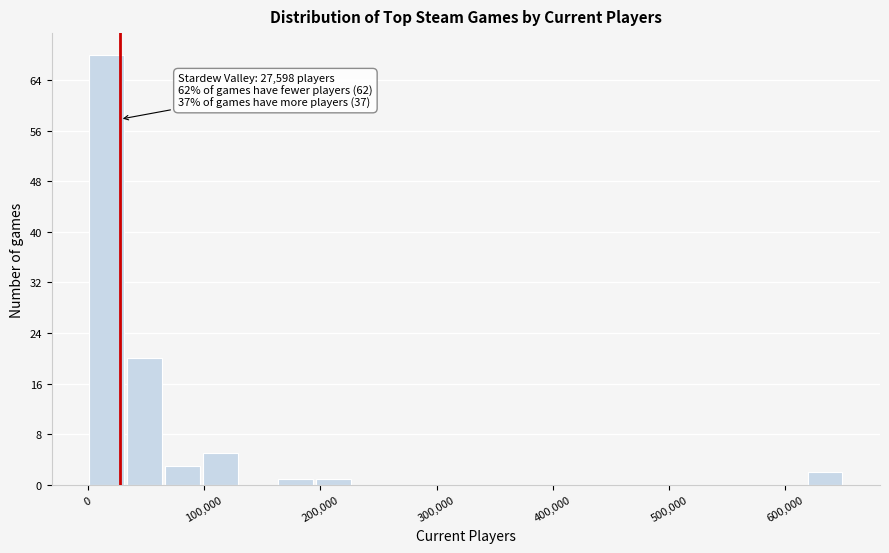

Read against the x-axis, roughly where is the centre of the tallest bar?

20000